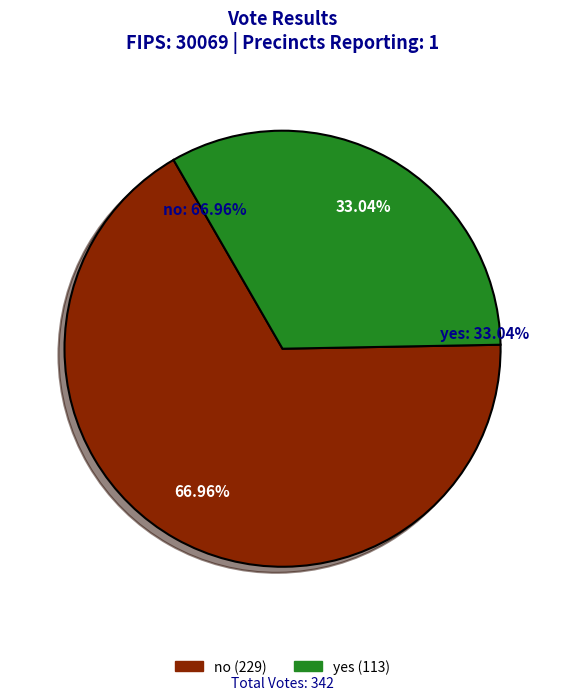

Is yes the majority of the pie?

No